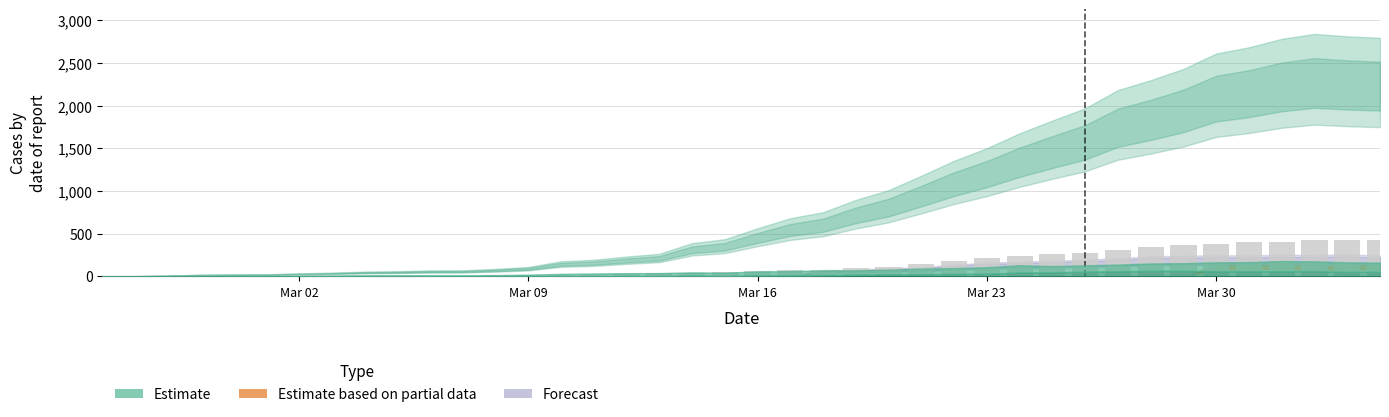

What is the sum of all values?

5450